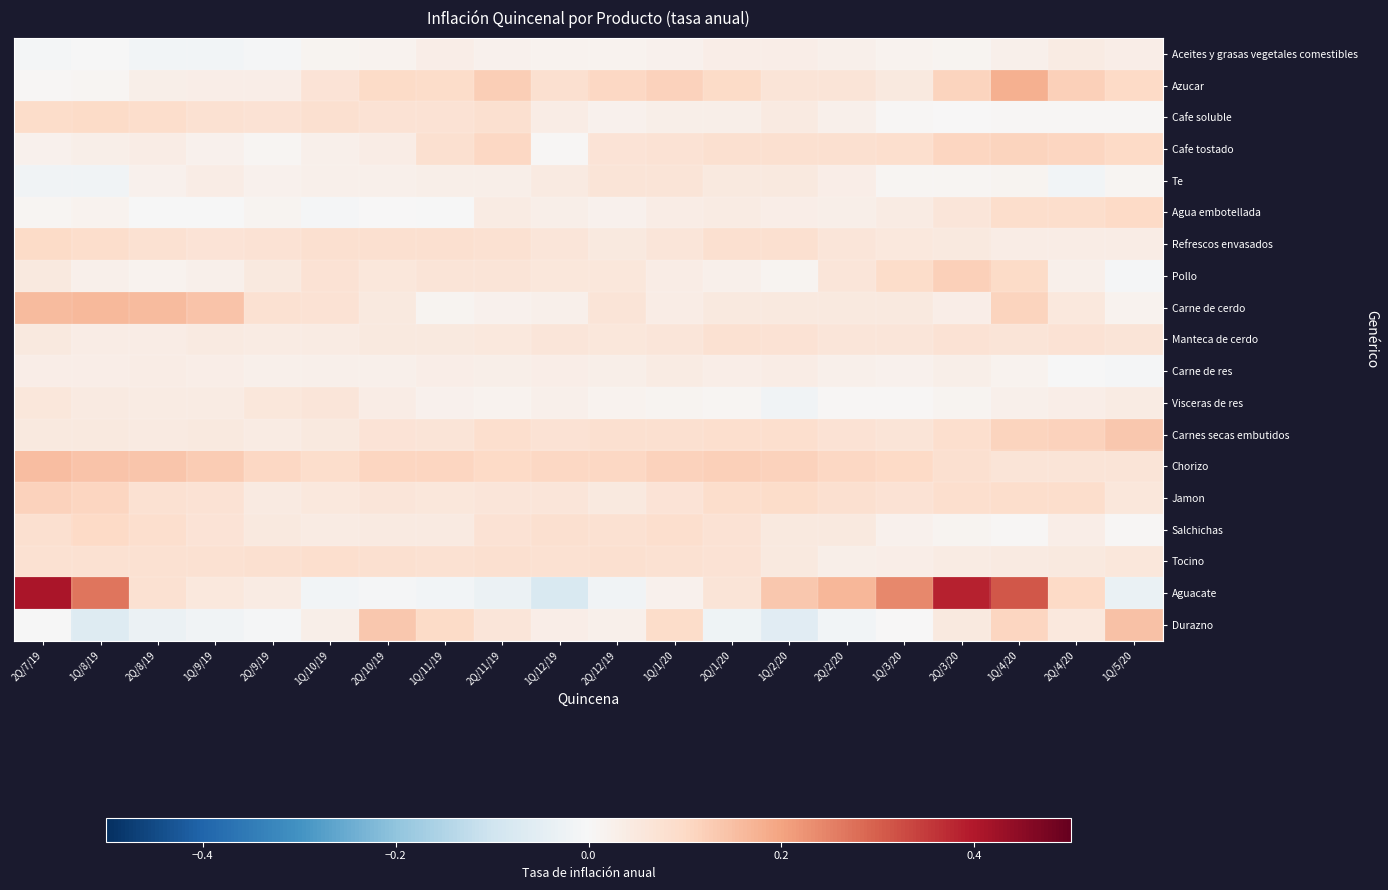

Reading right to left, extract all data points from this chart.

Aceites y grasas vegetales comestibles: 1Q/5/20=0.0	2Q/4/20=0.0	1Q/4/20=0.0	2Q/3/20=0.0	1Q/3/20=0.0	2Q/2/20=0.0	1Q/2/20=0.0	2Q/1/20=0.0	1Q/1/20=0.0	2Q/12/19=0.0	1Q/12/19=0.0	2Q/11/19=0.0	1Q/11/19=0.0	2Q/10/19=0.0	1Q/10/19=0.0	2Q/9/19=-0.0	1Q/9/19=-0.0	2Q/8/19=-0.0	1Q/8/19=-0.0	2Q/7/19=-0.0
Azucar: 1Q/5/20=0.1	2Q/4/20=0.1	1Q/4/20=0.2	2Q/3/20=0.1	1Q/3/20=0.0	2Q/2/20=0.1	1Q/2/20=0.1	2Q/1/20=0.1	1Q/1/20=0.1	2Q/12/19=0.1	1Q/12/19=0.1	2Q/11/19=0.1	1Q/11/19=0.1	2Q/10/19=0.1	1Q/10/19=0.1	2Q/9/19=0.0	1Q/9/19=0.0	2Q/8/19=0.0	1Q/8/19=0.0	2Q/7/19=0.0
Cafe soluble: 1Q/5/20=0.0	2Q/4/20=0.0	1Q/4/20=0.0	2Q/3/20=0.0	1Q/3/20=0.0	2Q/2/20=0.0	1Q/2/20=0.0	2Q/1/20=0.0	1Q/1/20=0.0	2Q/12/19=0.0	1Q/12/19=0.0	2Q/11/19=0.1	1Q/11/19=0.1	2Q/10/19=0.1	1Q/10/19=0.1	2Q/9/19=0.1	1Q/9/19=0.1	2Q/8/19=0.1	1Q/8/19=0.1	2Q/7/19=0.1
Cafe tostado: 1Q/5/20=0.1	2Q/4/20=0.1	1Q/4/20=0.1	2Q/3/20=0.1	1Q/3/20=0.1	2Q/2/20=0.1	1Q/2/20=0.1	2Q/1/20=0.1	1Q/1/20=0.1	2Q/12/19=0.1	1Q/12/19=0.0	2Q/11/19=0.1	1Q/11/19=0.1	2Q/10/19=0.0	1Q/10/19=0.0	2Q/9/19=0.0	1Q/9/19=0.0	2Q/8/19=0.0	1Q/8/19=0.0	2Q/7/19=0.0
Te: 1Q/5/20=0.0	2Q/4/20=-0.0	1Q/4/20=0.0	2Q/3/20=0.0	1Q/3/20=0.0	2Q/2/20=0.0	1Q/2/20=0.0	2Q/1/20=0.1	1Q/1/20=0.1	2Q/12/19=0.1	1Q/12/19=0.0	2Q/11/19=0.0	1Q/11/19=0.0	2Q/10/19=0.0	1Q/10/19=0.0	2Q/9/19=0.0	1Q/9/19=0.0	2Q/8/19=0.0	1Q/8/19=-0.0	2Q/7/19=-0.0
Agua embotellada: 1Q/5/20=0.1	2Q/4/20=0.1	1Q/4/20=0.1	2Q/3/20=0.1	1Q/3/20=0.0	2Q/2/20=0.0	1Q/2/20=0.0	2Q/1/20=0.0	1Q/1/20=0.0	2Q/12/19=0.0	1Q/12/19=0.0	2Q/11/19=0.0	1Q/11/19=-0.0	2Q/10/19=0.0	1Q/10/19=-0.0	2Q/9/19=0.0	1Q/9/19=-0.0	2Q/8/19=-0.0	1Q/8/19=0.0	2Q/7/19=0.0
Refrescos envasados: 1Q/5/20=0.0	2Q/4/20=0.0	1Q/4/20=0.0	2Q/3/20=0.0	1Q/3/20=0.1	2Q/2/20=0.1	1Q/2/20=0.1	2Q/1/20=0.1	1Q/1/20=0.1	2Q/12/19=0.0	1Q/12/19=0.1	2Q/11/19=0.1	1Q/11/19=0.1	2Q/10/19=0.1	1Q/10/19=0.1	2Q/9/19=0.1	1Q/9/19=0.1	2Q/8/19=0.1	1Q/8/19=0.1	2Q/7/19=0.1
Pollo: 1Q/5/20=-0.0	2Q/4/20=0.0	1Q/4/20=0.1	2Q/3/20=0.1	1Q/3/20=0.1	2Q/2/20=0.1	1Q/2/20=0.0	2Q/1/20=0.0	1Q/1/20=0.0	2Q/12/19=0.1	1Q/12/19=0.1	2Q/11/19=0.1	1Q/11/19=0.1	2Q/10/19=0.1	1Q/10/19=0.1	2Q/9/19=0.0	1Q/9/19=0.0	2Q/8/19=0.0	1Q/8/19=0.0	2Q/7/19=0.0
Carne de cerdo: 1Q/5/20=0.0	2Q/4/20=0.1	1Q/4/20=0.1	2Q/3/20=0.0	1Q/3/20=0.0	2Q/2/20=0.0	1Q/2/20=0.0	2Q/1/20=0.0	1Q/1/20=0.0	2Q/12/19=0.1	1Q/12/19=0.0	2Q/11/19=0.0	1Q/11/19=0.0	2Q/10/19=0.0	1Q/10/19=0.1	2Q/9/19=0.1	1Q/9/19=0.1	2Q/8/19=0.2	1Q/8/19=0.2	2Q/7/19=0.2
Manteca de cerdo: 1Q/5/20=0.1	2Q/4/20=0.1	1Q/4/20=0.1	2Q/3/20=0.1	1Q/3/20=0.1	2Q/2/20=0.1	1Q/2/20=0.1	2Q/1/20=0.1	1Q/1/20=0.1	2Q/12/19=0.1	1Q/12/19=0.1	2Q/11/19=0.1	1Q/11/19=0.1	2Q/10/19=0.0	1Q/10/19=0.0	2Q/9/19=0.0	1Q/9/19=0.0	2Q/8/19=0.0	1Q/8/19=0.0	2Q/7/19=0.1
Carne de res: 1Q/5/20=-0.0	2Q/4/20=-0.0	1Q/4/20=0.0	2Q/3/20=0.0	1Q/3/20=0.0	2Q/2/20=0.0	1Q/2/20=0.0	2Q/1/20=0.0	1Q/1/20=0.0	2Q/12/19=0.0	1Q/12/19=0.0	2Q/11/19=0.0	1Q/11/19=0.0	2Q/10/19=0.0	1Q/10/19=0.0	2Q/9/19=0.0	1Q/9/19=0.0	2Q/8/19=0.0	1Q/8/19=0.0	2Q/7/19=0.0
Visceras de res: 1Q/5/20=0.0	2Q/4/20=0.0	1Q/4/20=0.0	2Q/3/20=0.0	1Q/3/20=0.0	2Q/2/20=0.0	1Q/2/20=-0.0	2Q/1/20=0.0	1Q/1/20=0.0	2Q/12/19=0.0	1Q/12/19=0.0	2Q/11/19=0.0	1Q/11/19=0.0	2Q/10/19=0.0	1Q/10/19=0.1	2Q/9/19=0.1	1Q/9/19=0.0	2Q/8/19=0.0	1Q/8/19=0.0	2Q/7/19=0.1
Carnes secas embutidos: 1Q/5/20=0.1	2Q/4/20=0.1	1Q/4/20=0.1	2Q/3/20=0.1	1Q/3/20=0.1	2Q/2/20=0.1	1Q/2/20=0.1	2Q/1/20=0.1	1Q/1/20=0.1	2Q/12/19=0.1	1Q/12/19=0.1	2Q/11/19=0.1	1Q/11/19=0.1	2Q/10/19=0.1	1Q/10/19=0.0	2Q/9/19=0.0	1Q/9/19=0.0	2Q/8/19=0.0	1Q/8/19=0.1	2Q/7/19=0.0
Chorizo: 1Q/5/20=0.1	2Q/4/20=0.1	1Q/4/20=0.1	2Q/3/20=0.1	1Q/3/20=0.1	2Q/2/20=0.1	1Q/2/20=0.1	2Q/1/20=0.1	1Q/1/20=0.1	2Q/12/19=0.1	1Q/12/19=0.1	2Q/11/19=0.1	1Q/11/19=0.1	2Q/10/19=0.1	1Q/10/19=0.1	2Q/9/19=0.1	1Q/9/19=0.1	2Q/8/19=0.1	1Q/8/19=0.1	2Q/7/19=0.2
Jamon: 1Q/5/20=0.1	2Q/4/20=0.1	1Q/4/20=0.1	2Q/3/20=0.1	1Q/3/20=0.1	2Q/2/20=0.1	1Q/2/20=0.1	2Q/1/20=0.1	1Q/1/20=0.1	2Q/12/19=0.0	1Q/12/19=0.1	2Q/11/19=0.1	1Q/11/19=0.1	2Q/10/19=0.1	1Q/10/19=0.1	2Q/9/19=0.0	1Q/9/19=0.1	2Q/8/19=0.1	1Q/8/19=0.1	2Q/7/19=0.1
Salchichas: 1Q/5/20=0.0	2Q/4/20=0.0	1Q/4/20=0.0	2Q/3/20=0.0	1Q/3/20=0.0	2Q/2/20=0.0	1Q/2/20=0.0	2Q/1/20=0.1	1Q/1/20=0.1	2Q/12/19=0.1	1Q/12/19=0.1	2Q/11/19=0.1	1Q/11/19=0.0	2Q/10/19=0.0	1Q/10/19=0.0	2Q/9/19=0.0	1Q/9/19=0.1	2Q/8/19=0.1	1Q/8/19=0.1	2Q/7/19=0.1
Tocino: 1Q/5/20=0.1	2Q/4/20=0.0	1Q/4/20=0.0	2Q/3/20=0.0	1Q/3/20=0.0	2Q/2/20=0.0	1Q/2/20=0.0	2Q/1/20=0.1	1Q/1/20=0.1	2Q/12/19=0.1	1Q/12/19=0.1	2Q/11/19=0.1	1Q/11/19=0.1	2Q/10/19=0.1	1Q/10/19=0.1	2Q/9/19=0.1	1Q/9/19=0.1	2Q/8/19=0.1	1Q/8/19=0.1	2Q/7/19=0.1
Aguacate: 1Q/5/20=-0.0	2Q/4/20=0.1	1Q/4/20=0.3	2Q/3/20=0.4	1Q/3/20=0.2	2Q/2/20=0.2	1Q/2/20=0.1	2Q/1/20=0.1	1Q/1/20=0.0	2Q/12/19=-0.0	1Q/12/19=-0.1	2Q/11/19=-0.0	1Q/11/19=-0.0	2Q/10/19=-0.0	1Q/10/19=-0.0	2Q/9/19=0.0	1Q/9/19=0.1	2Q/8/19=0.1	1Q/8/19=0.3	2Q/7/19=0.4
Durazno: 1Q/5/20=0.1	2Q/4/20=0.1	1Q/4/20=0.1	2Q/3/20=0.0	1Q/3/20=0.0	2Q/2/20=-0.0	1Q/2/20=-0.1	2Q/1/20=-0.0	1Q/1/20=0.1	2Q/12/19=0.0	1Q/12/19=0.0	2Q/11/19=0.1	1Q/11/19=0.1	2Q/10/19=0.1	1Q/10/19=0.0	2Q/9/19=-0.0	1Q/9/19=-0.0	2Q/8/19=-0.0	1Q/8/19=-0.1	2Q/7/19=-0.0